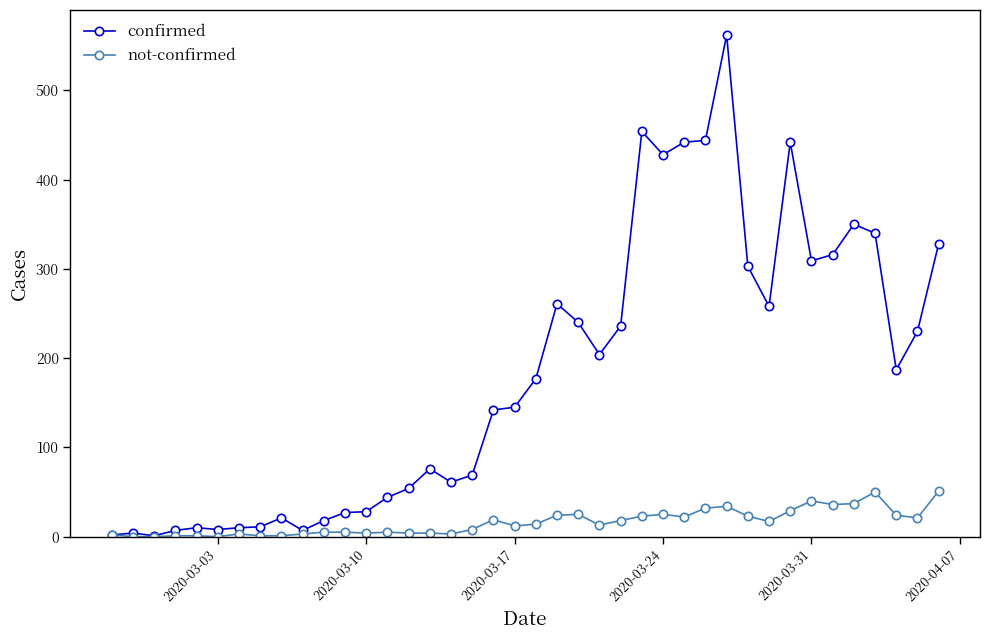

Count the number of data series in this chart.

2